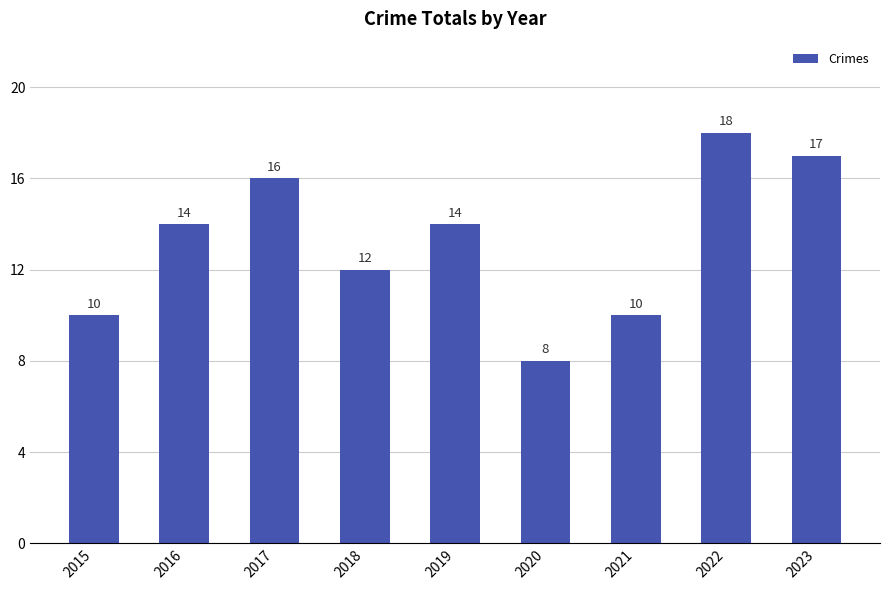

What is the value of the 9th bar from the left?

17